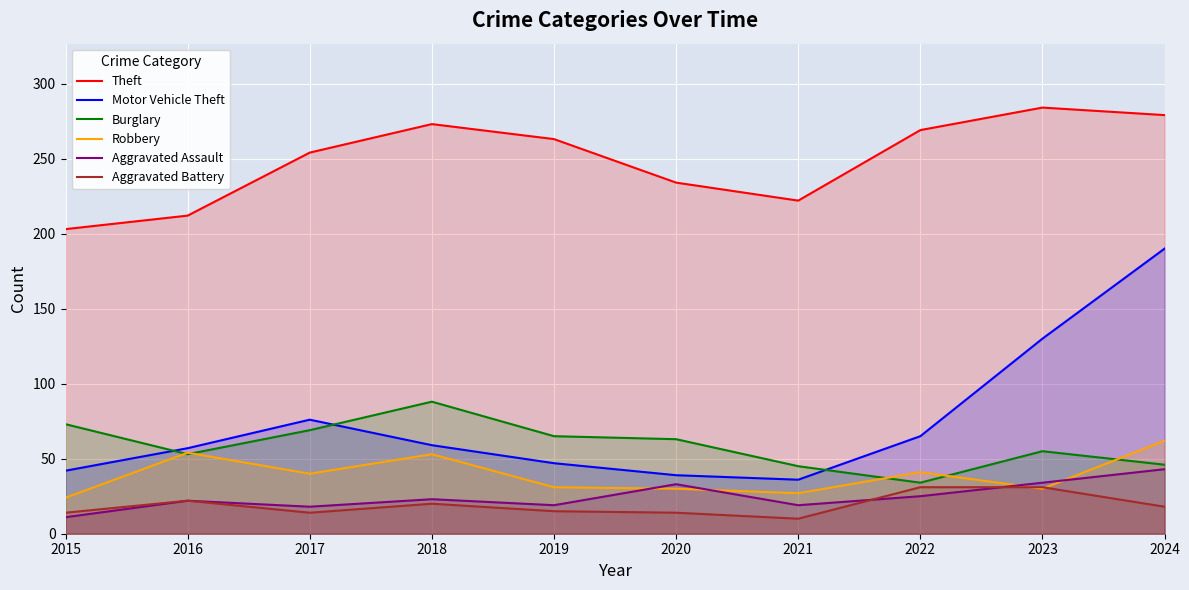

How many interior local peaks does the Aggravated Assault series have?

3